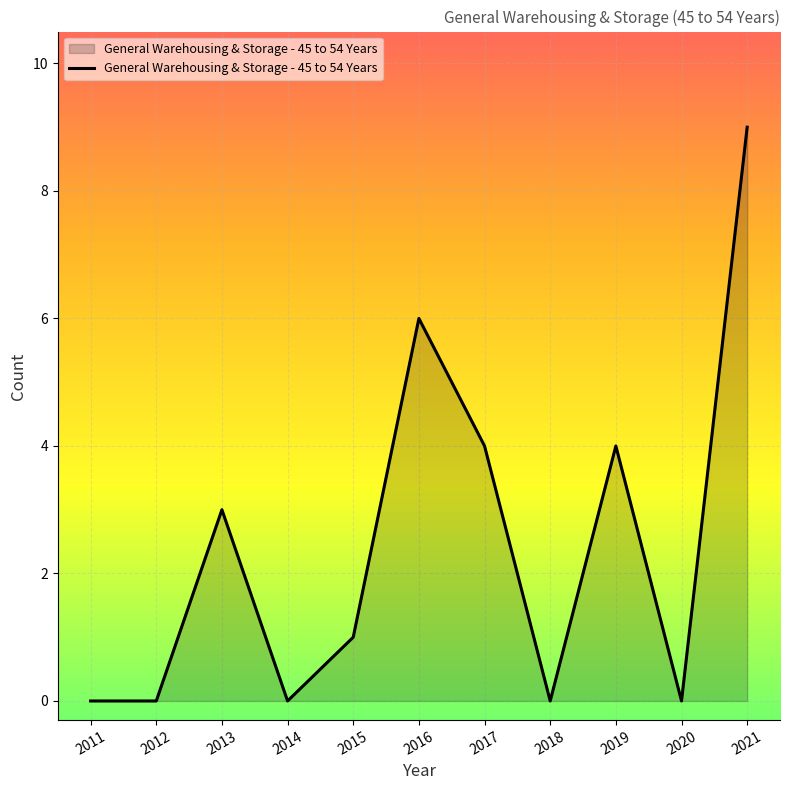

How many values are between 0 and 4?

9